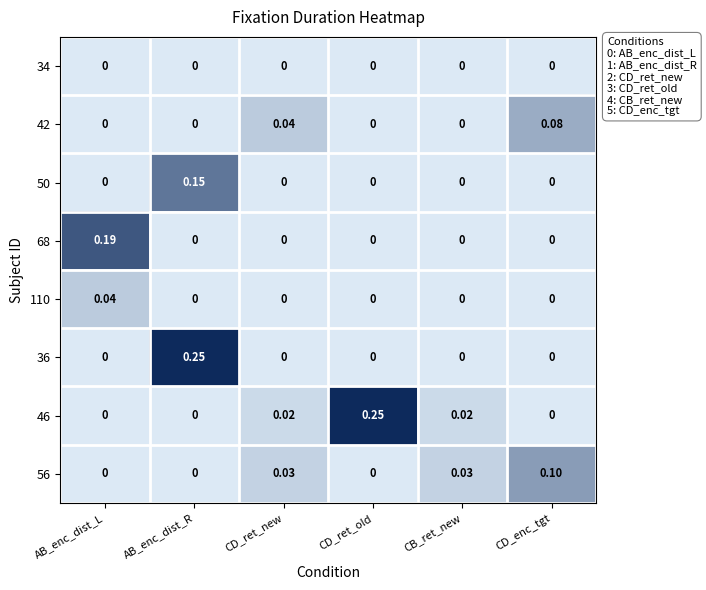

At which label does 36 reach its peak?

AB_enc_dist_R